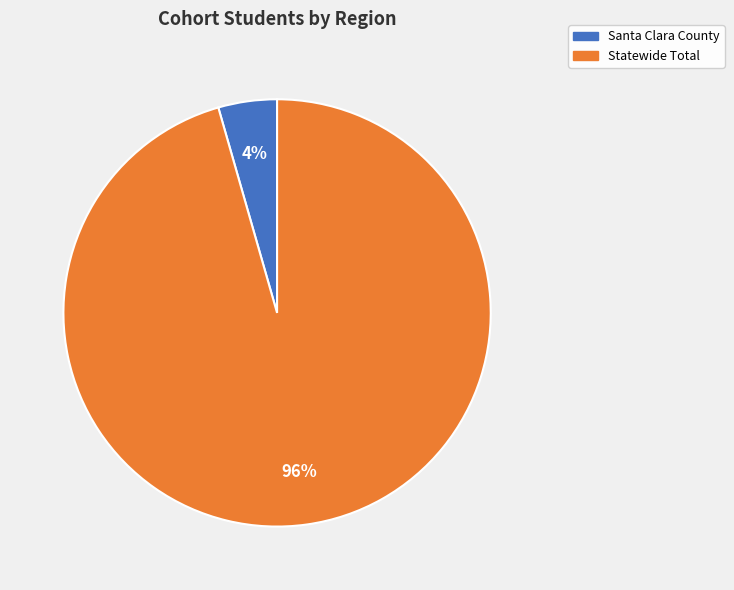

Rank the categories by value from highest to lowest.

Statewide Total, Santa Clara County